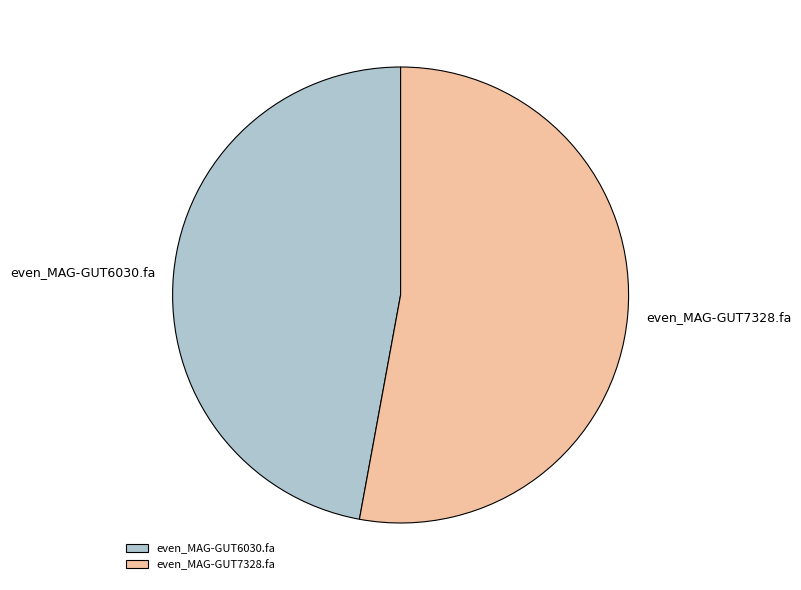

Is it true that even_MAG-GUT7328.fa is 38% of the pie?

False